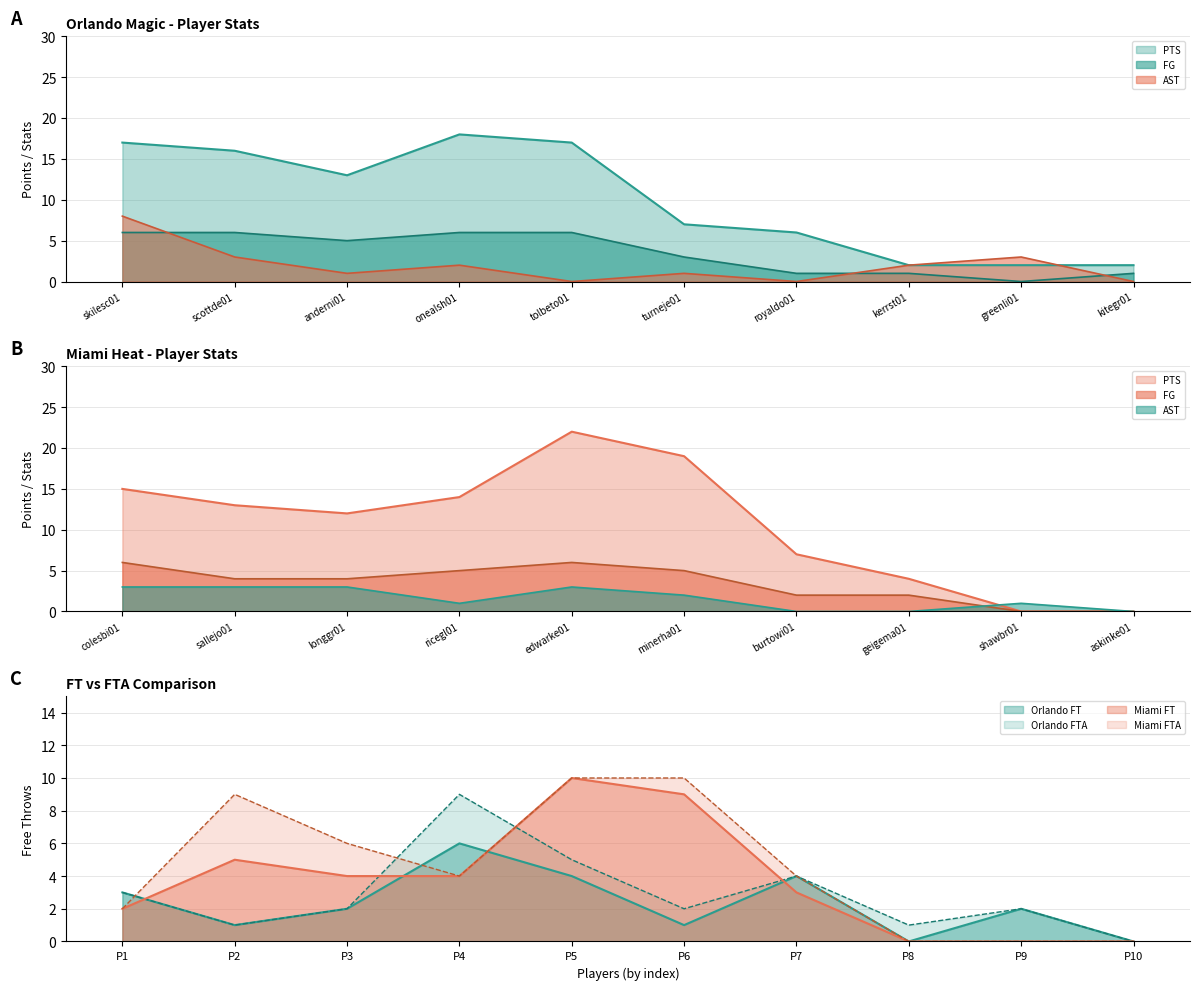

In AST, how many points are lower than both neighbors (excluding endpoints)?

3